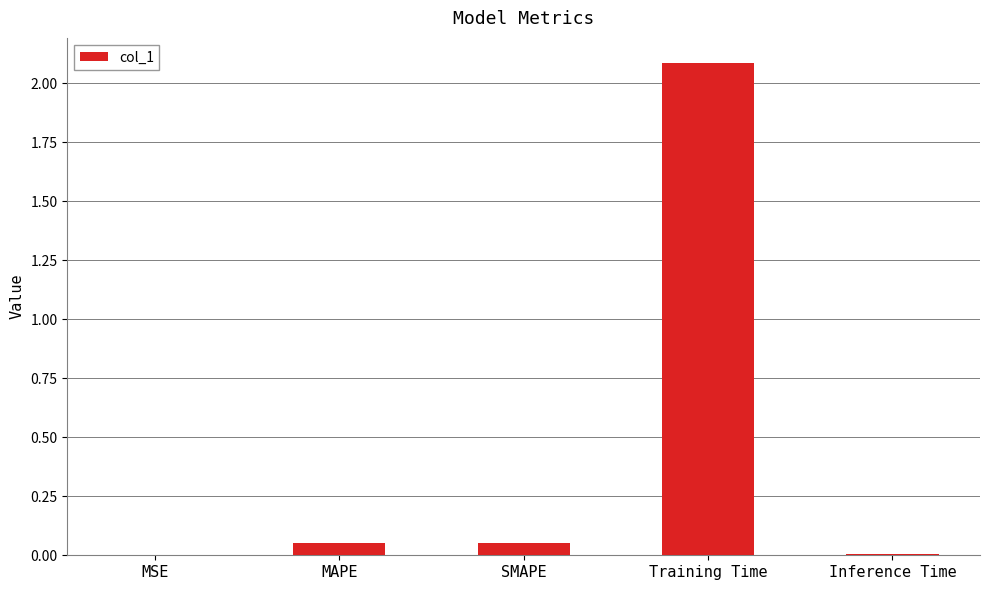

What is the sum of all values?

2.2